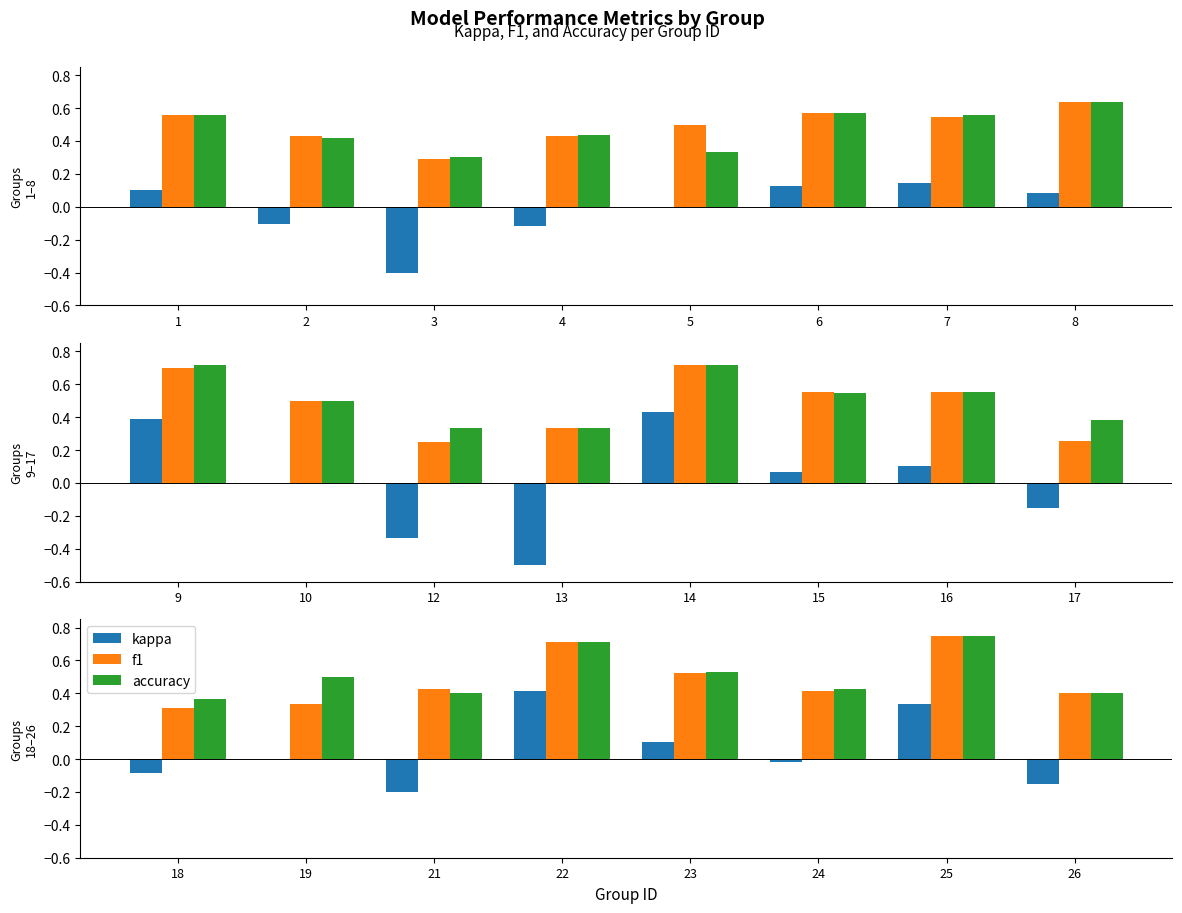

How many groups of bars are there?

8